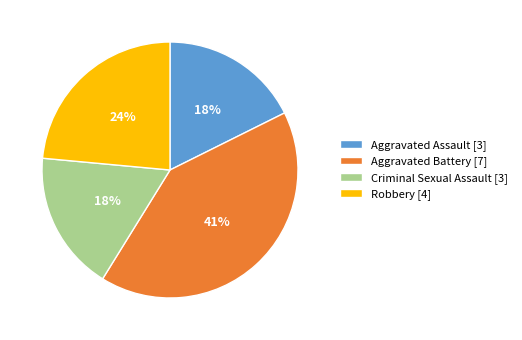

What is the largest slice in the pie chart?

Aggravated Battery